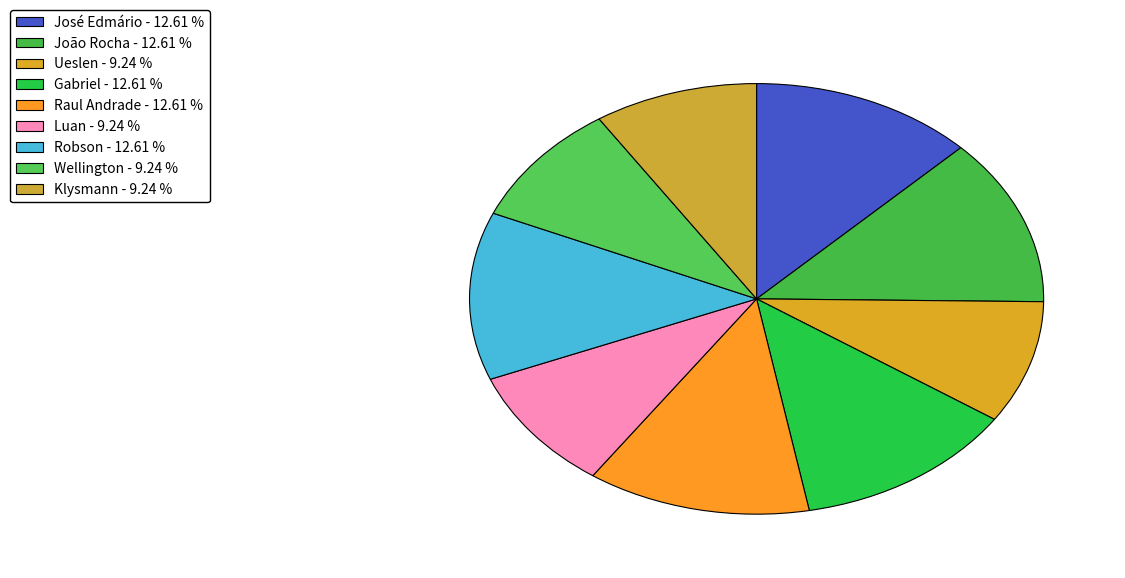

How many slices are in this pie chart?

9